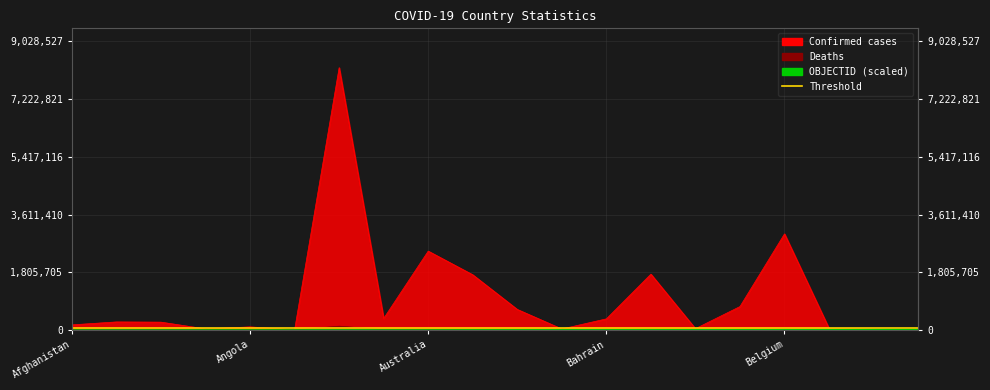

What is the label of the 14th point from the left?

Bangladesh